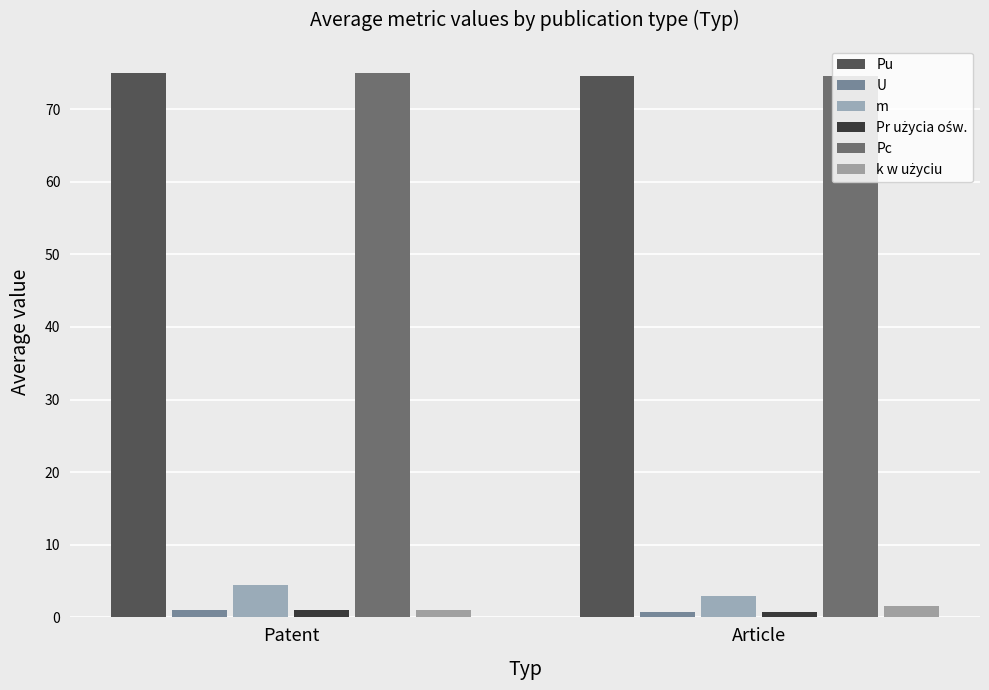

Is the value of m at Article greater than the value of Pr użycia ośw. at Patent?

Yes